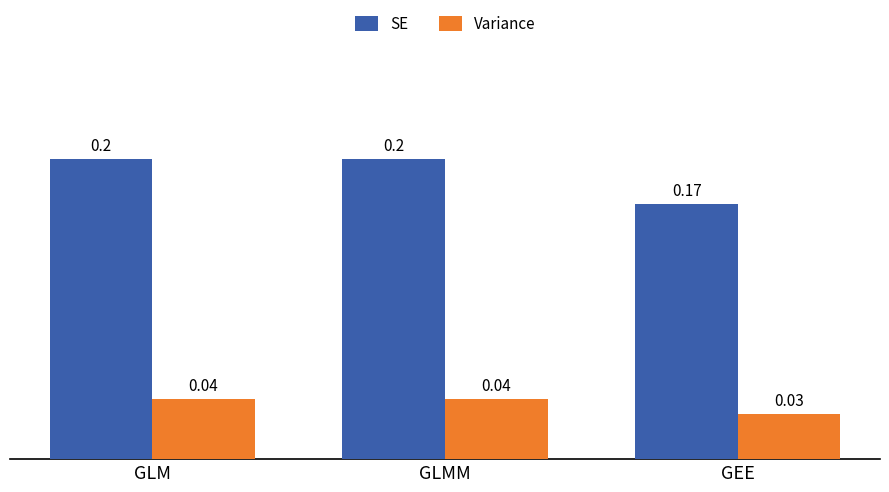

Which category has the lowest value in the Variance series?

GEE